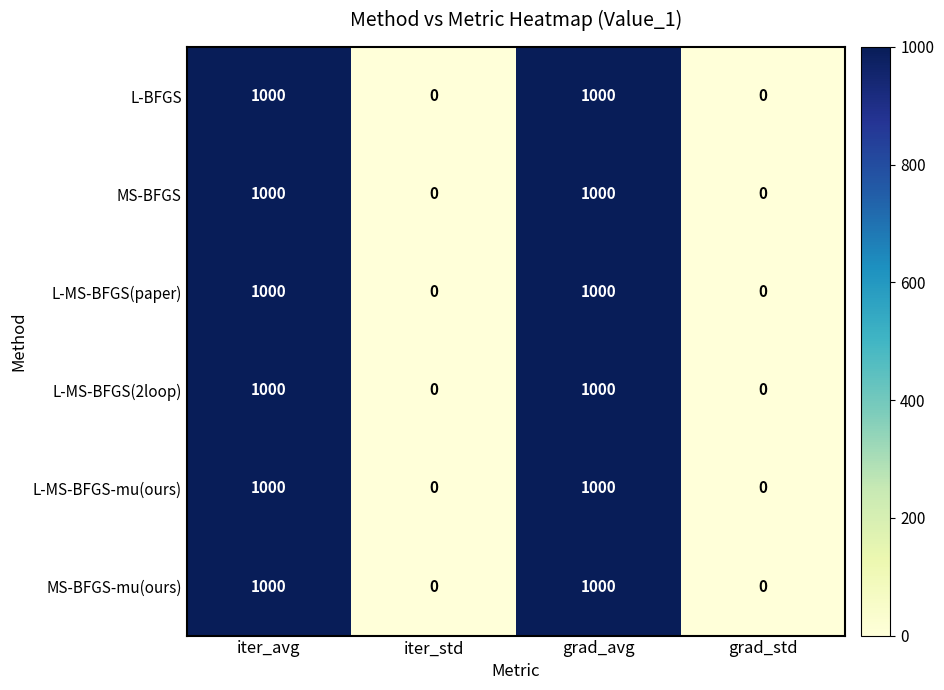

The value of L-BFGS at grad_avg is 1000. True or false?

True